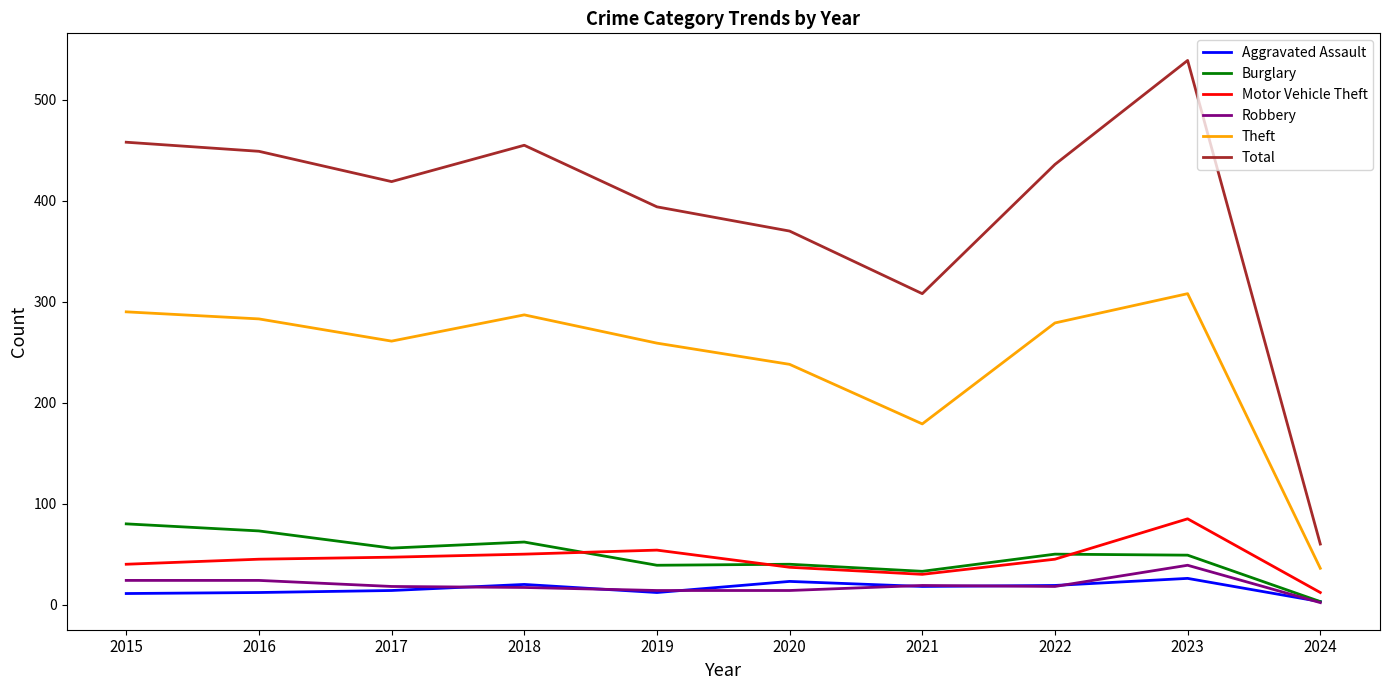

How many values in the Robbery series are below 18?

4